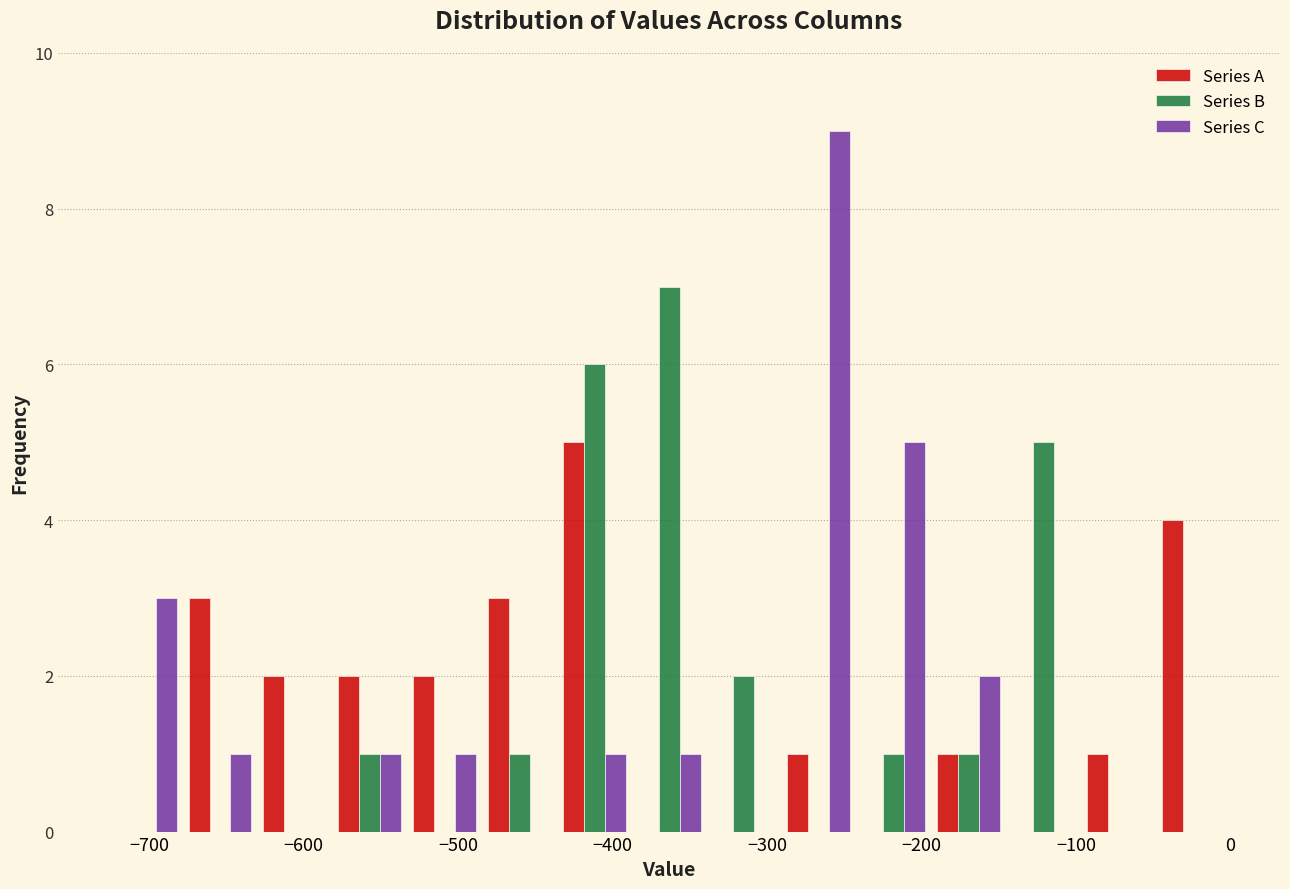

Reading left to right, list every range on the x-axis with the height of the bar of each series over it. Neither the bar edges nor the heights are printed on the chart, so give them approximately, as read against the axes.

-730 to -680: Series A=0	Series B=0	Series C=3
-680 to -630: Series A=3	Series B=0	Series C=1
-630 to -580: Series A=2	Series B=0	Series C=0
-580 to -530: Series A=2	Series B=1	Series C=1
-530 to -480: Series A=2	Series B=0	Series C=1
-480 to -440: Series A=3	Series B=1	Series C=0
-440 to -390: Series A=5	Series B=6	Series C=1
-390 to -340: Series A=0	Series B=7	Series C=1
-340 to -290: Series A=0	Series B=2	Series C=0
-290 to -240: Series A=1	Series B=0	Series C=9
-240 to -190: Series A=0	Series B=1	Series C=5
-190 to -150: Series A=1	Series B=1	Series C=2
-150 to -100: Series A=0	Series B=5	Series C=0
-100 to -50: Series A=1	Series B=0	Series C=0
-50 to 0: Series A=4	Series B=0	Series C=0